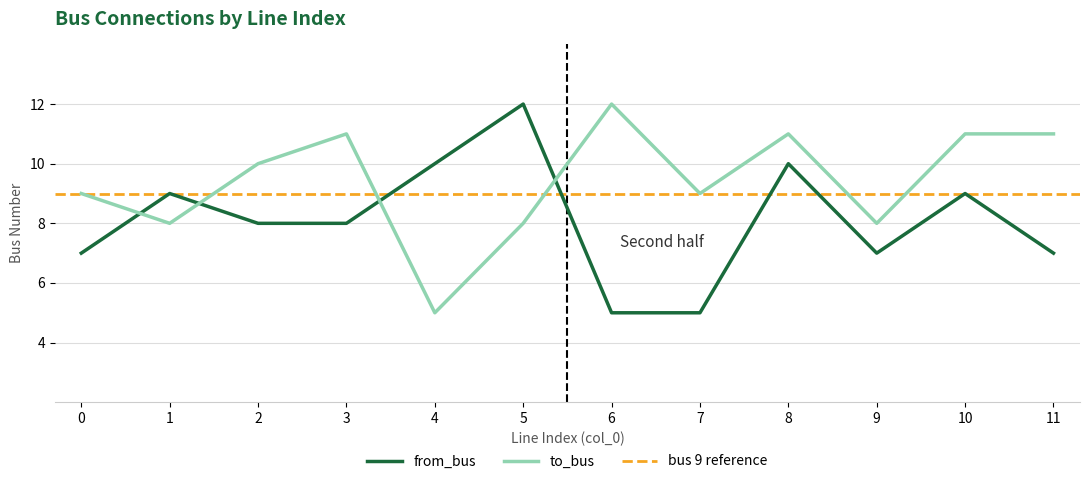

True or false: to_bus and from_bus intersect in this chart.

True